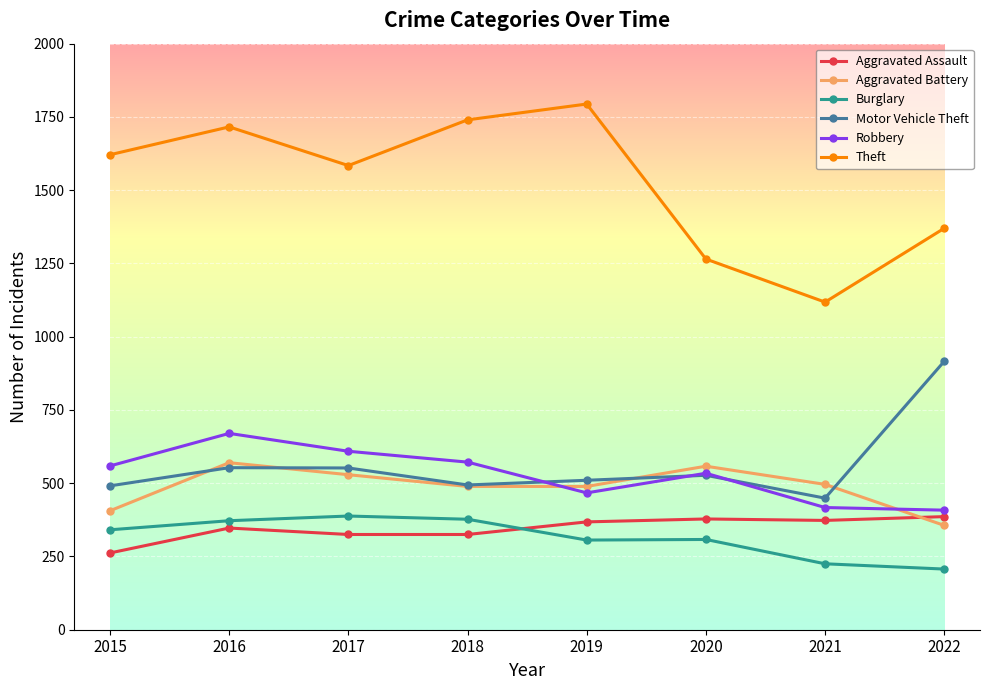

At which label is Theft closest to 1456?

2022